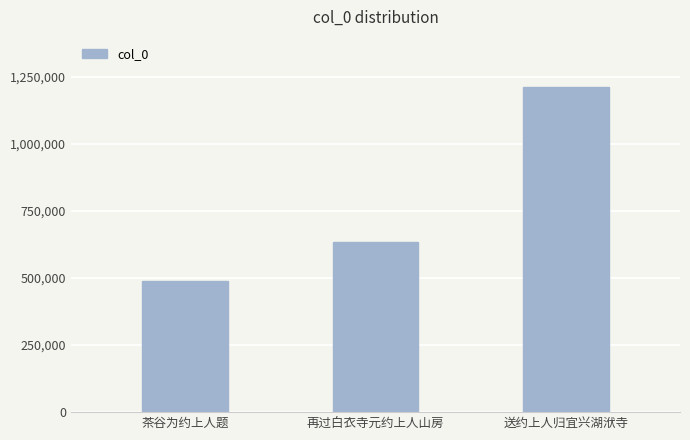

What is the sum of the values at 再过白衣寺元约上人山房 and 送约上人归宜兴湖洑寺?

1846614